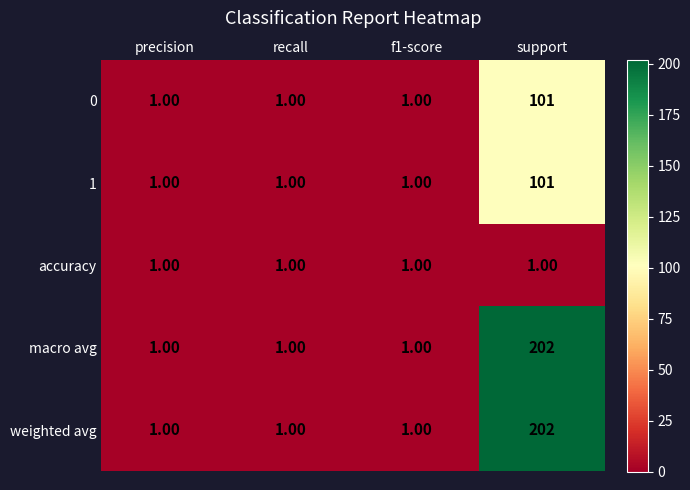

What is the average value of the 0 series?

26